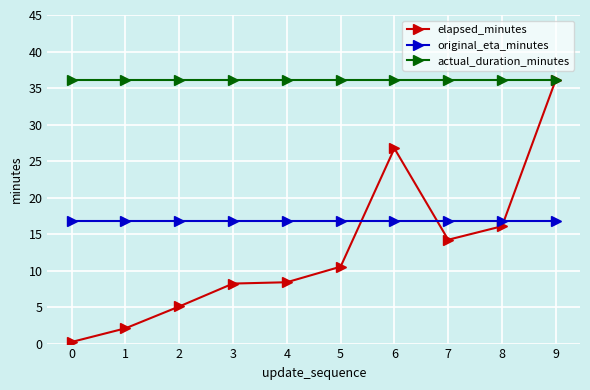

At which category is the sum across all series the highest?

9